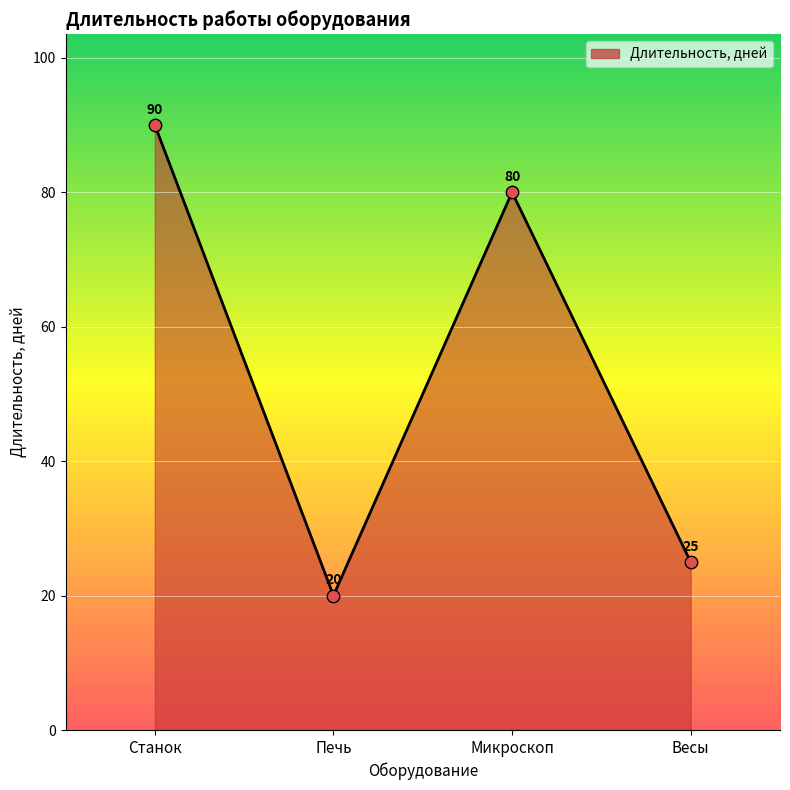

What is the change in value from Печь to Микроскоп?

+60